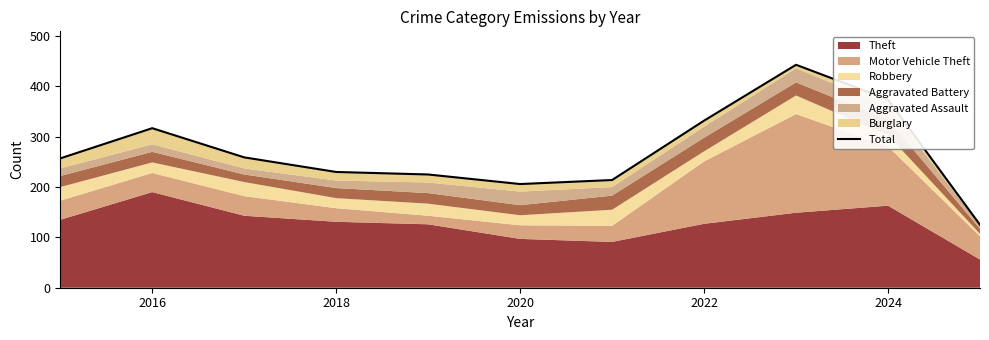

True or false: there are more than 0 points higher than both neighbors.

True